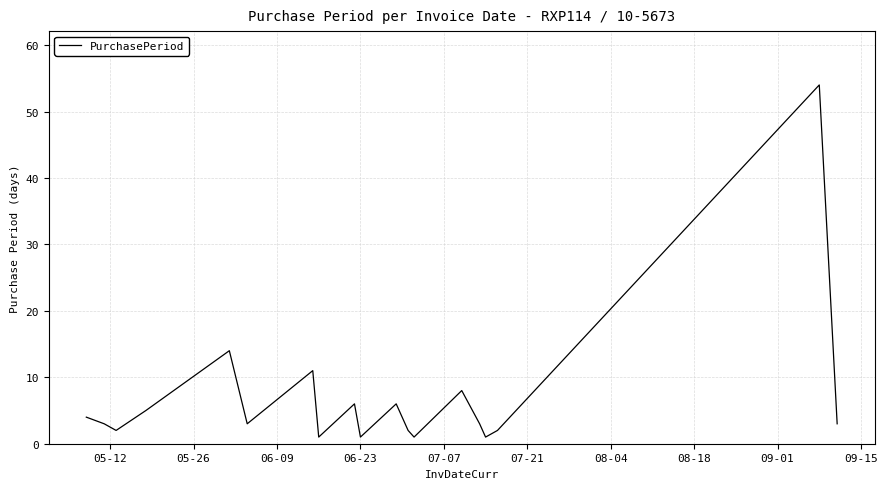

What is the average value?

7